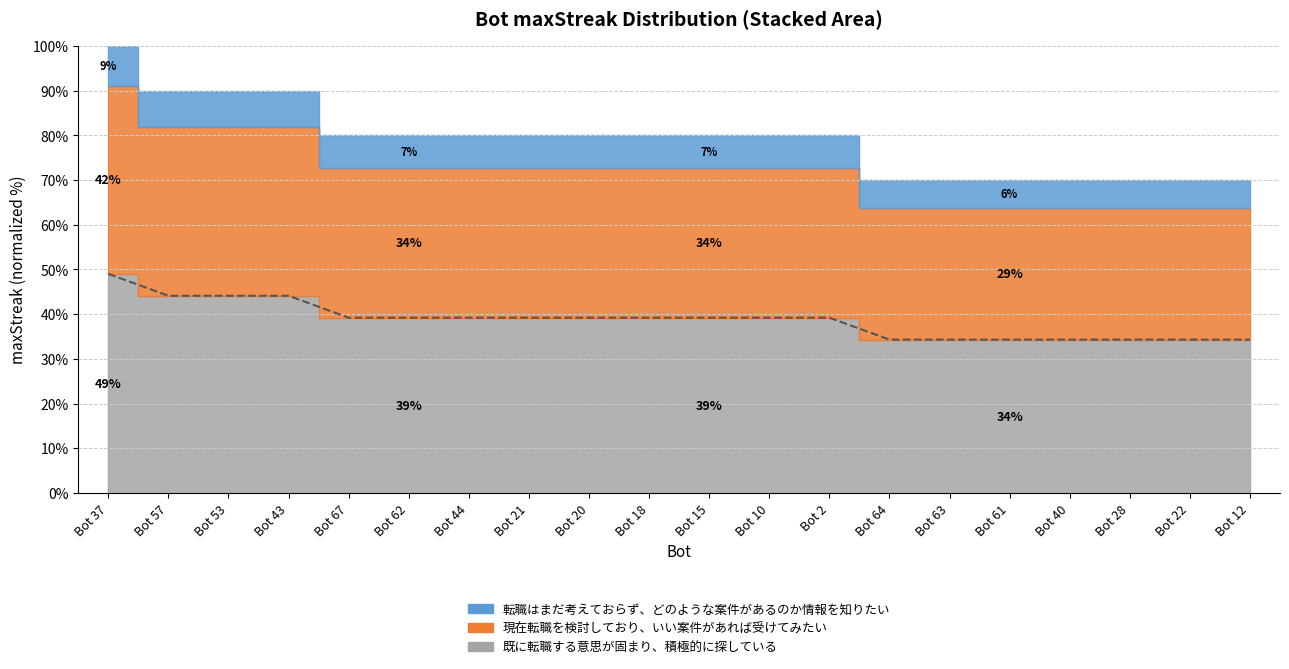

What is the difference between the values at Bot 62 and Bot 64?

4.9